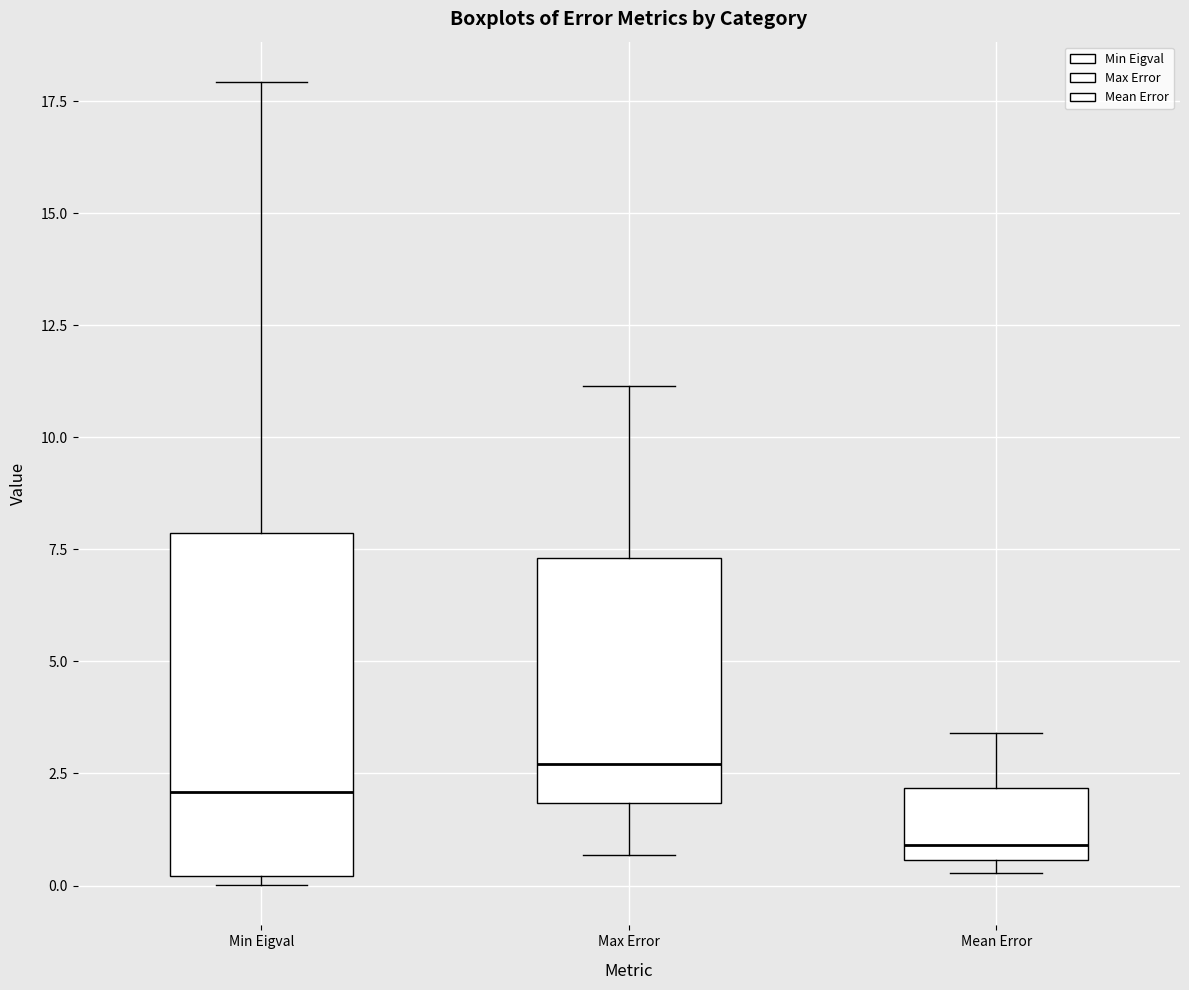

Where does the median line of the box for Max Error sit on the y-axis? The values are not printed on the chart, so give them approximately, as read against the axis.

2.5